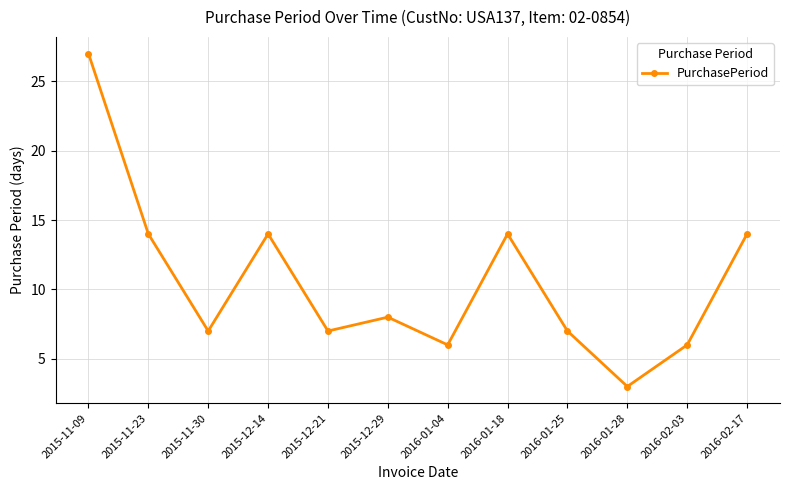

How many points are higher than both their immediate neighbors (excluding endpoints)?

3